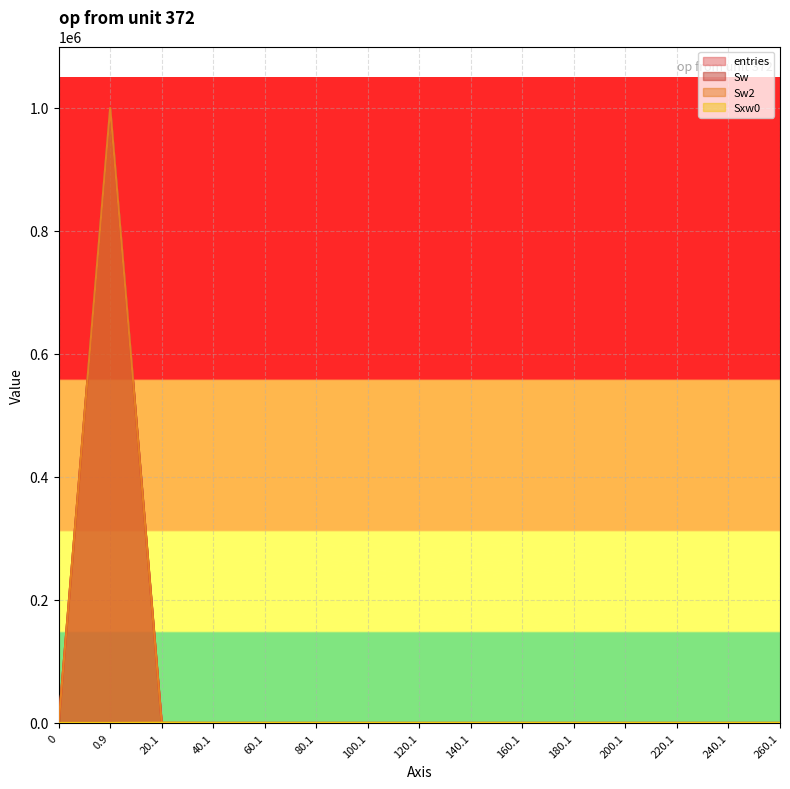

How many categories are shown in the chart?

15